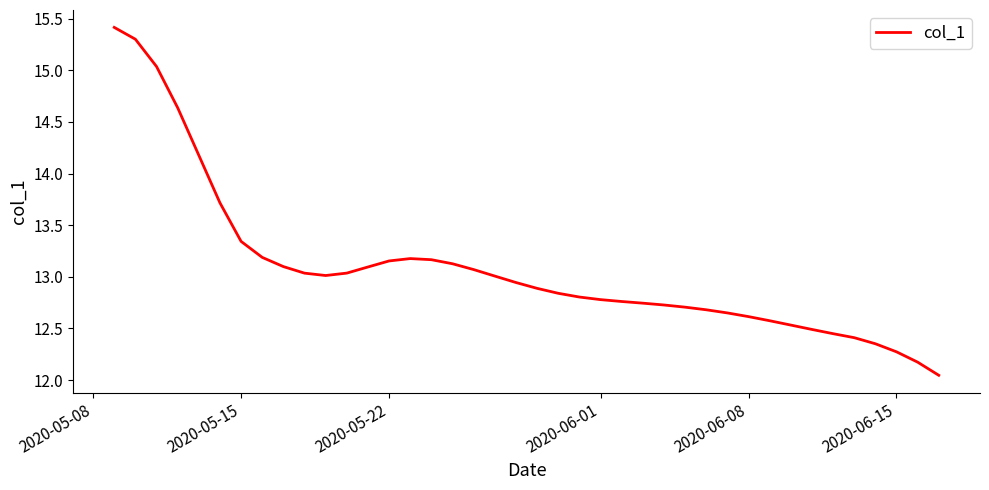

What is the greatest value displayed?

15.4